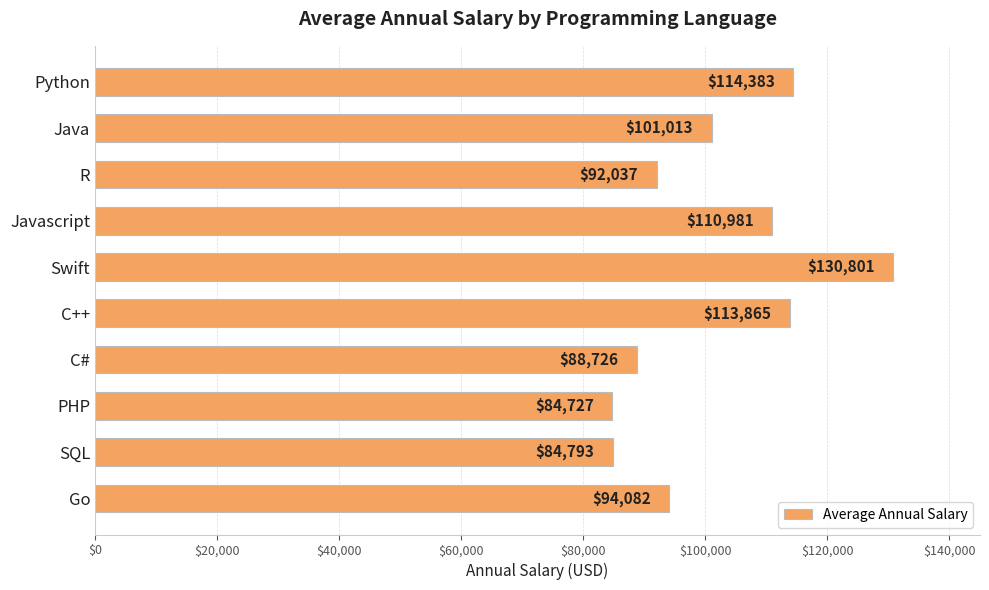

The value at Python is 187759. True or false?

False